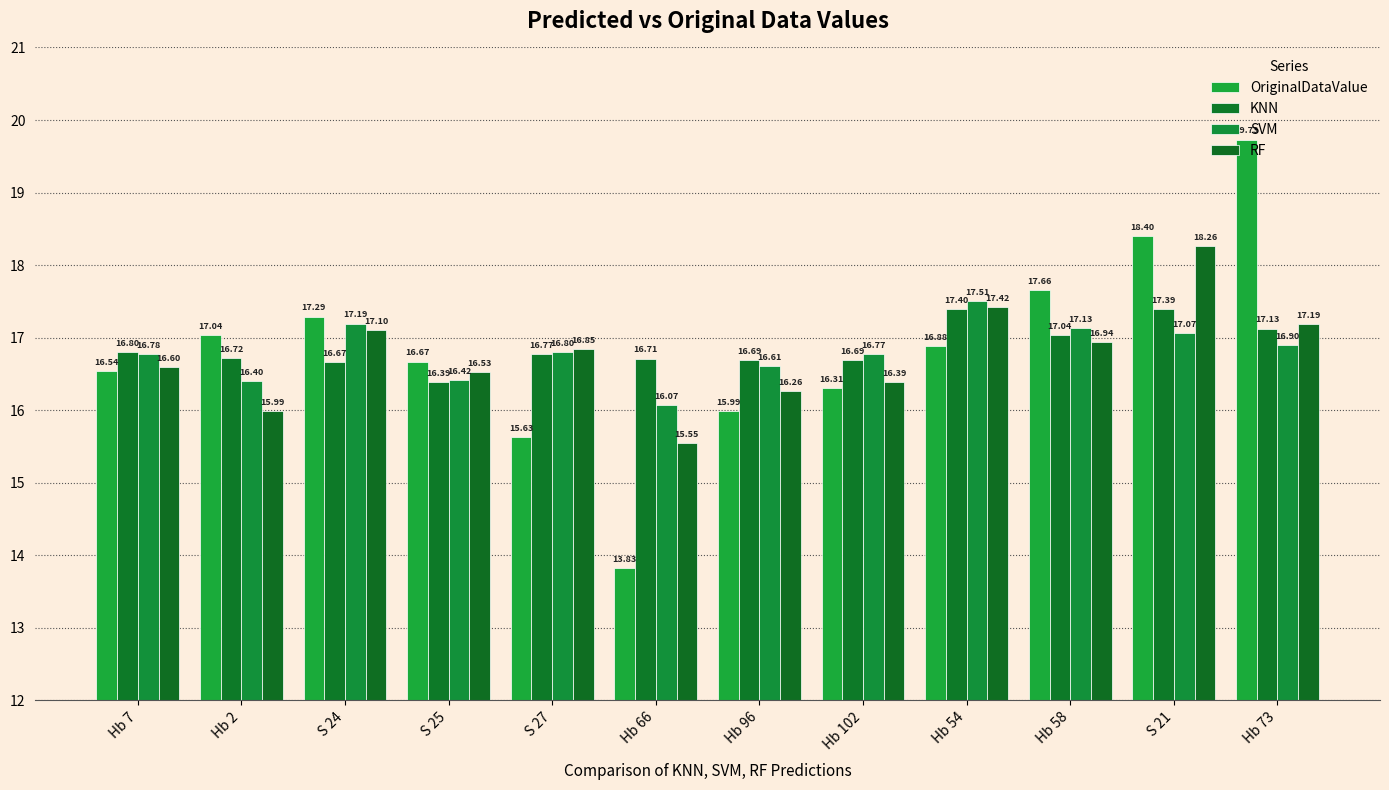

True or false: SVM has a value of 11.9 at Hb 54.

False